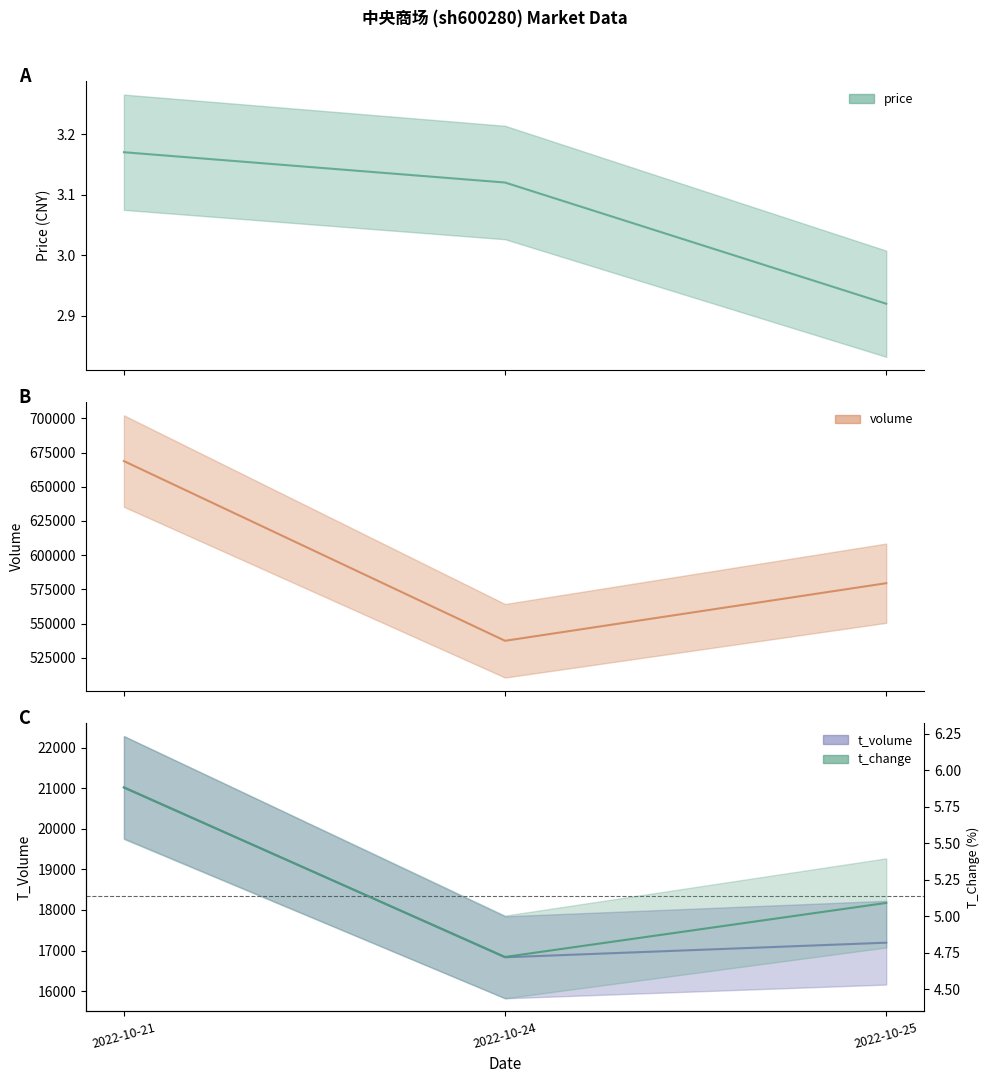

How many values in the t_volume series are below 17193?

1